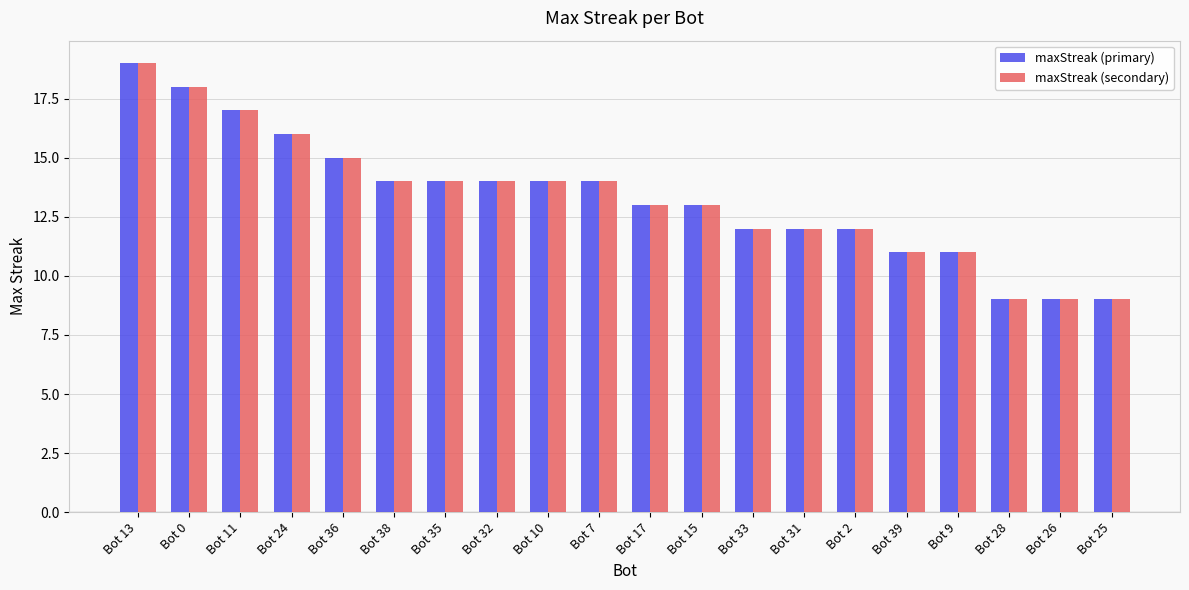

Reading right to left, list all the values displayed in this chart.

maxStreak (primary): Bot 25=9	Bot 26=9	Bot 28=9	Bot 9=11	Bot 39=11	Bot 2=12	Bot 31=12	Bot 33=12	Bot 15=13	Bot 17=13	Bot 7=14	Bot 10=14	Bot 32=14	Bot 35=14	Bot 38=14	Bot 36=15	Bot 24=16	Bot 11=17	Bot 0=18	Bot 13=19
maxStreak (secondary): Bot 25=9	Bot 26=9	Bot 28=9	Bot 9=11	Bot 39=11	Bot 2=12	Bot 31=12	Bot 33=12	Bot 15=13	Bot 17=13	Bot 7=14	Bot 10=14	Bot 32=14	Bot 35=14	Bot 38=14	Bot 36=15	Bot 24=16	Bot 11=17	Bot 0=18	Bot 13=19